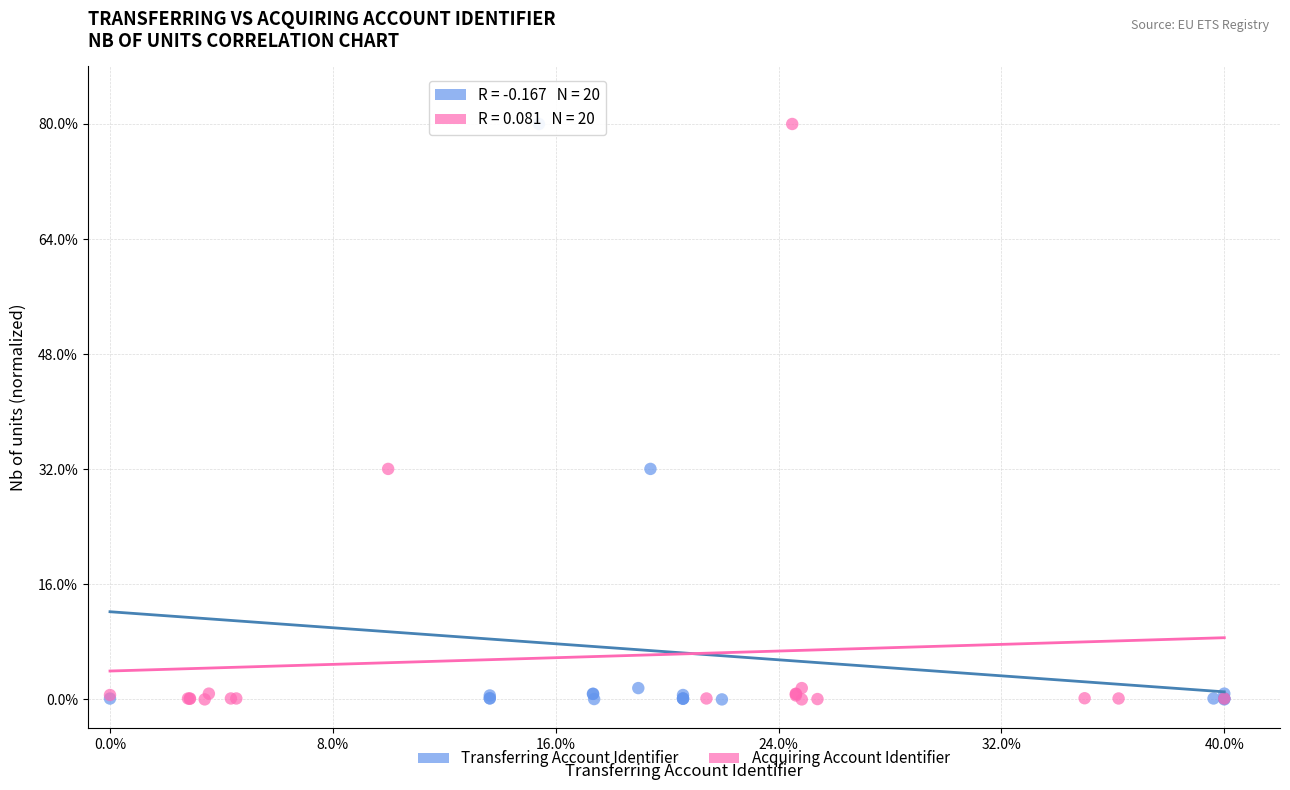

What are all the series names shown in the legend?

Transferring Account Identifier, Acquiring Account Identifier